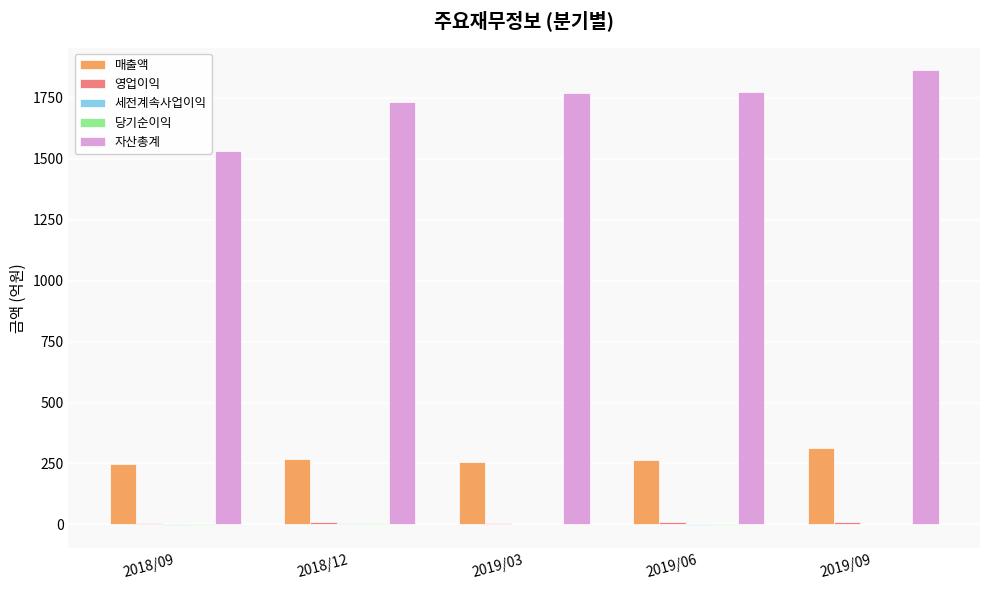

The value of 매출액 at 2018/09 is 159. True or false?

False